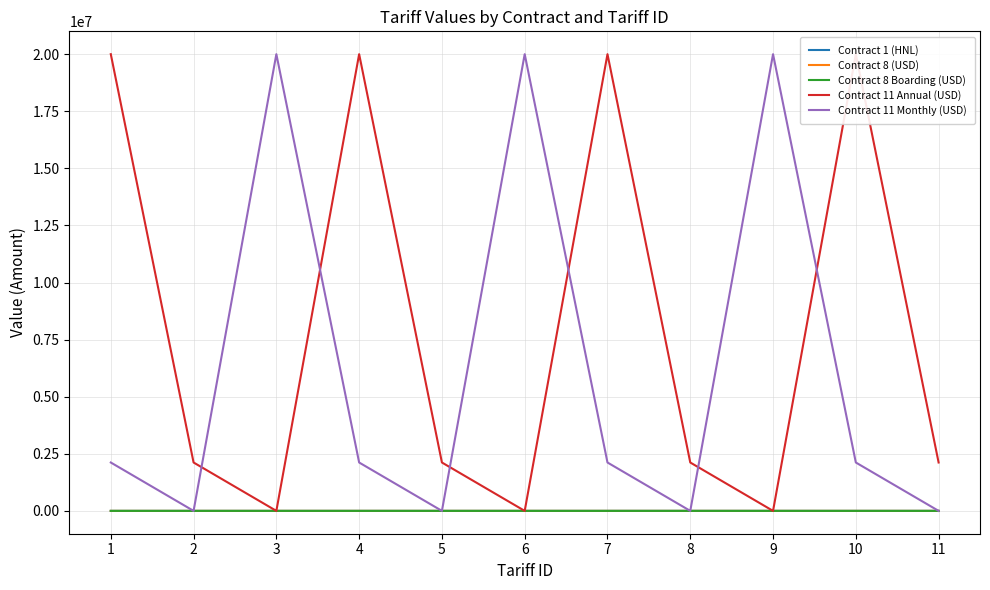

Is it true that Contract 11 Annual (USD) equals 2118782.0 at 5?

True